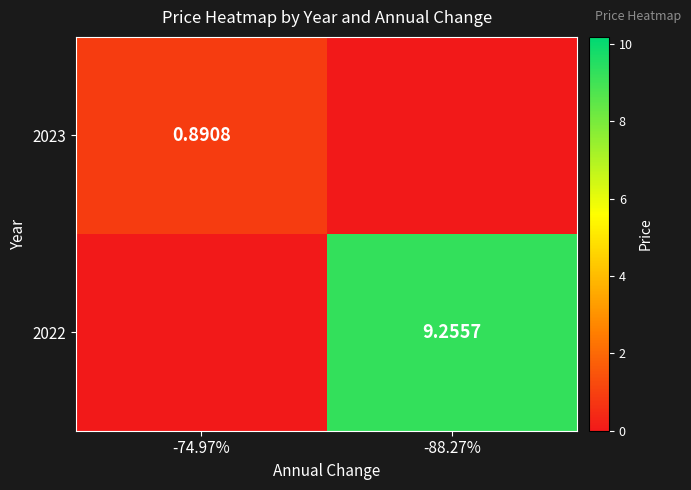

Count the 2023 values in the range 0 to 1.

2